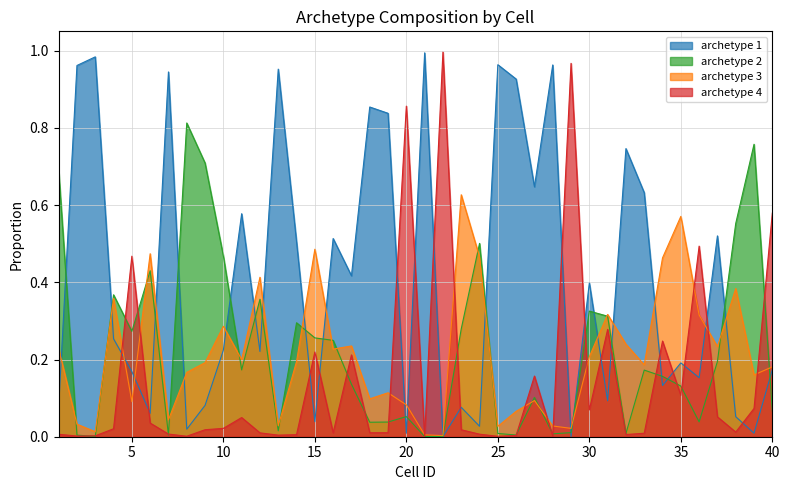

True or false: archetype 1 has a value of 0.7 at 32.

True